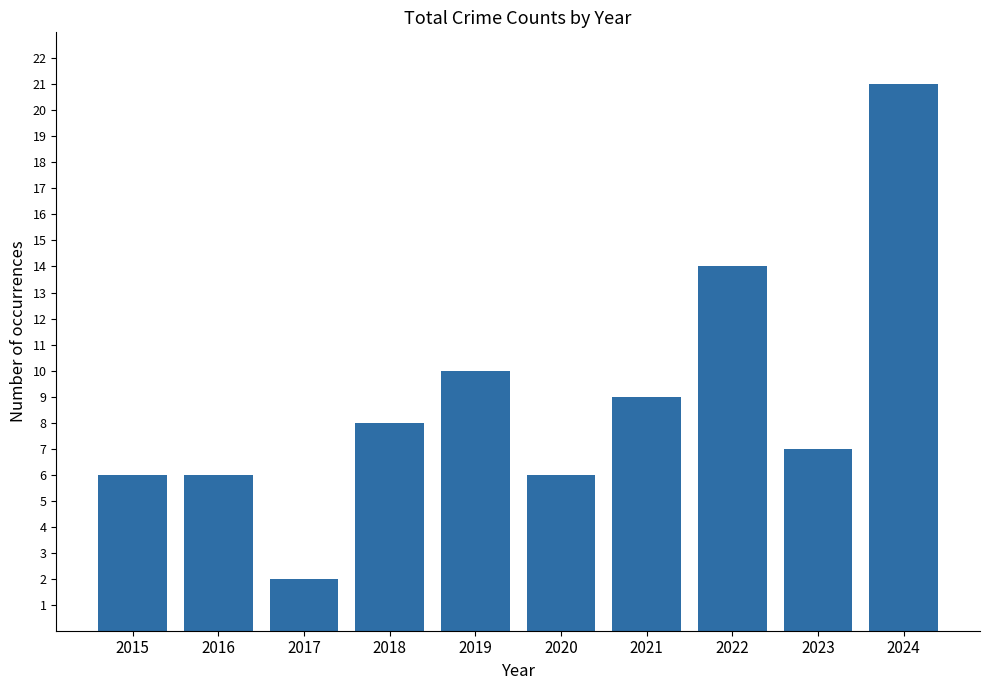

Reading left to right, list all the values displayed in this chart.

6	6	2	8	10	6	9	14	7	21